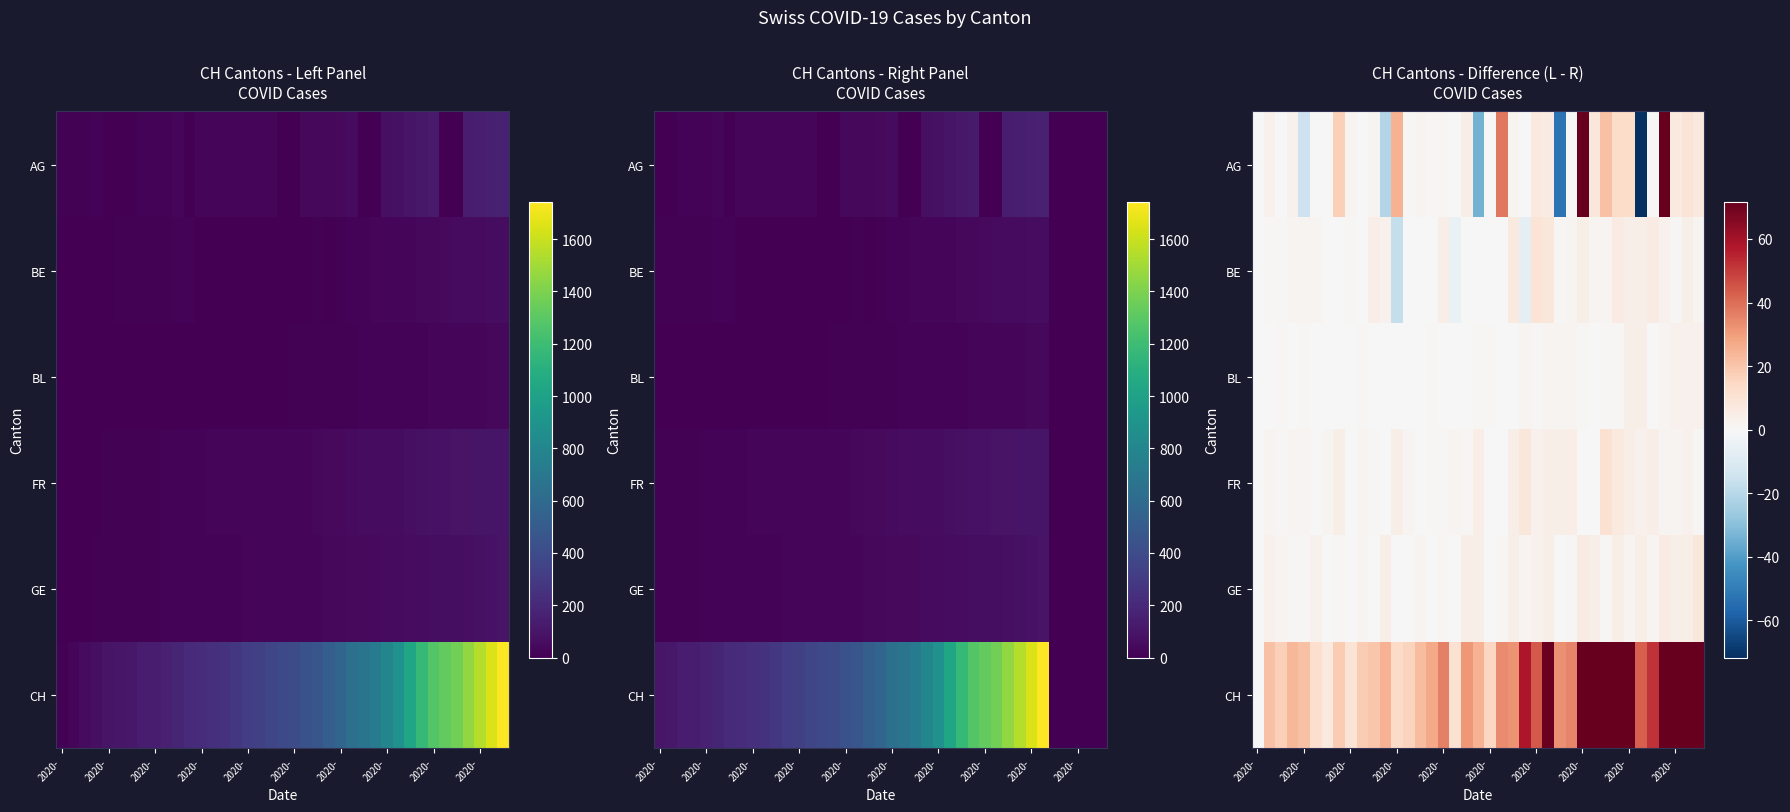

Rank the series by their maximum value, from lowest to highest.

BL, GE, BE, FR, AG, CH